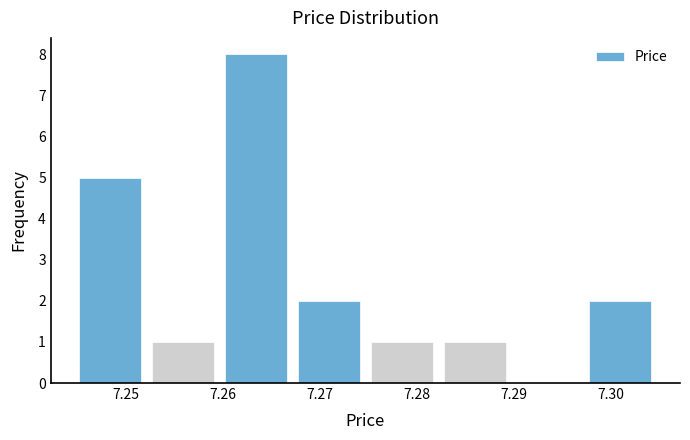

How tall is the bar that spans 7.282 to 7.290 on the x-axis? Neither the bar edges nor the heights are printed on the chart, so give them approximately, as read against the axes.

1